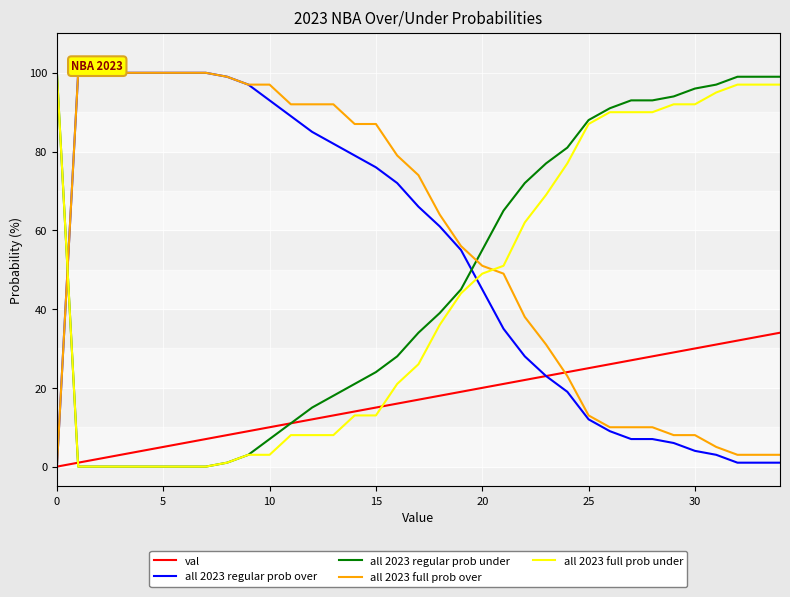

Which series ends up on top after the final intersection of all 2023 full prob under and all 2023 full prob over?

all 2023 full prob under